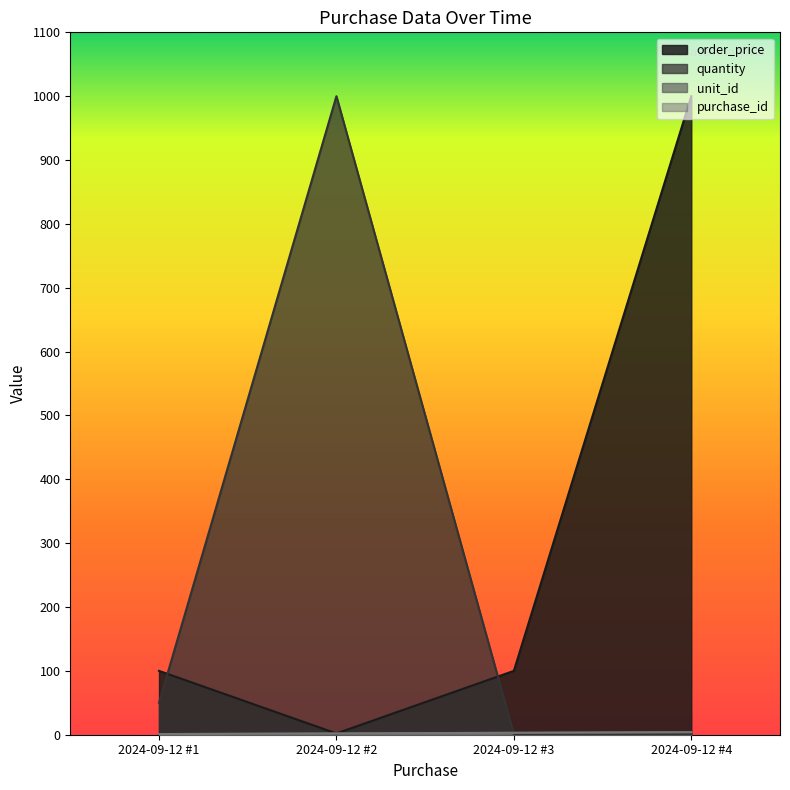

What is the sum of the purchase_id values at 2024-09-12 #4 and 2024-09-12 #3?

7